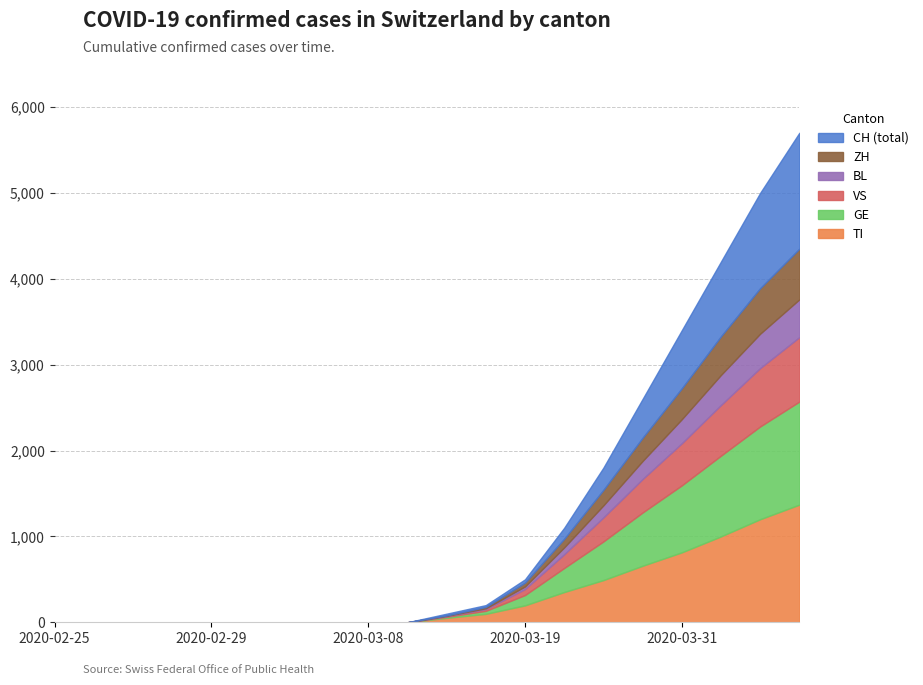

How many values in the GE series exceed 12?

9